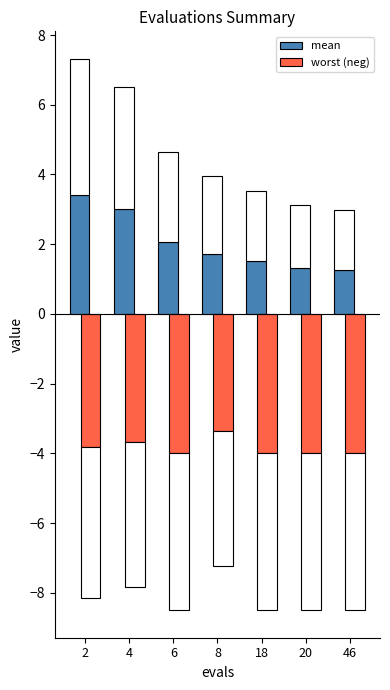

Which series changed the most between 2 and 20?

mean